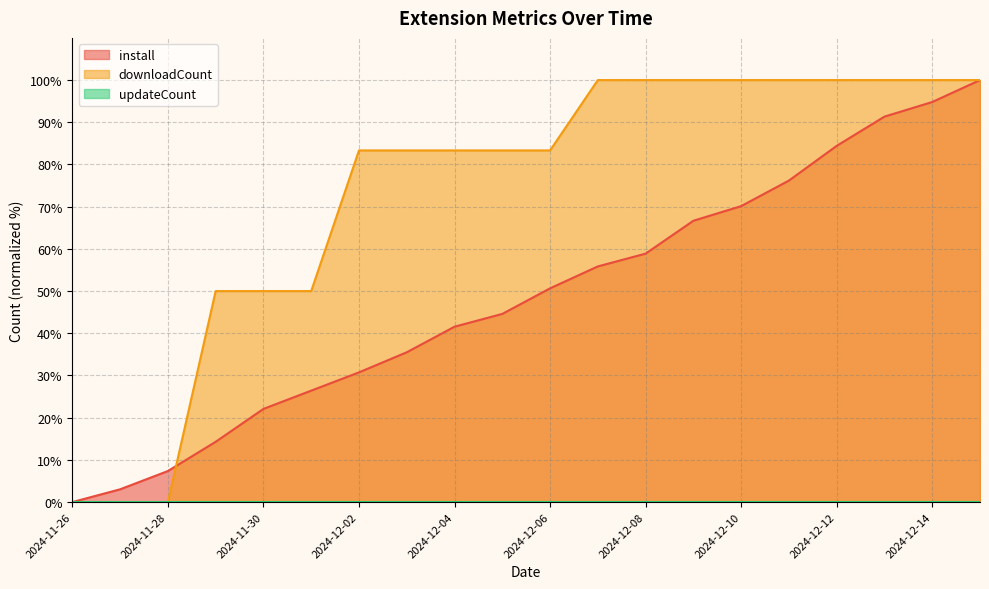

At which label is install closest to 49?

2024-12-06